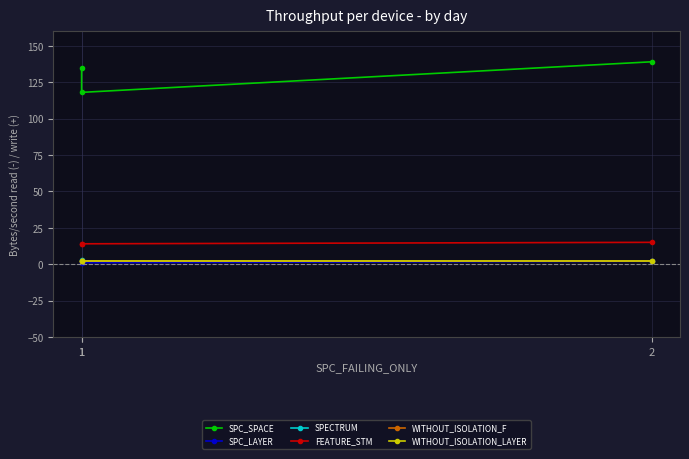

Read the SPC_LAYER value at 1.

1